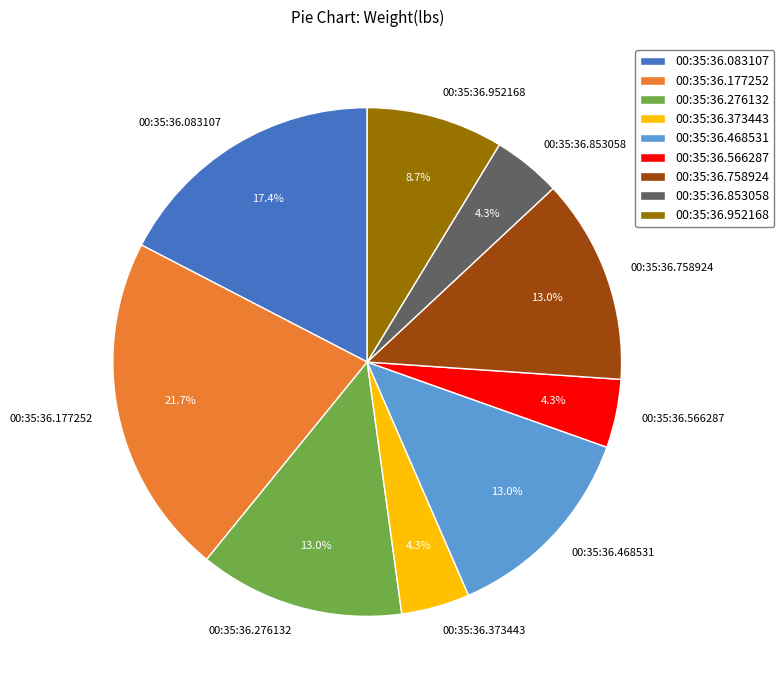

True or false: 00:35:36.468531 accounts for 13% of the total.

True